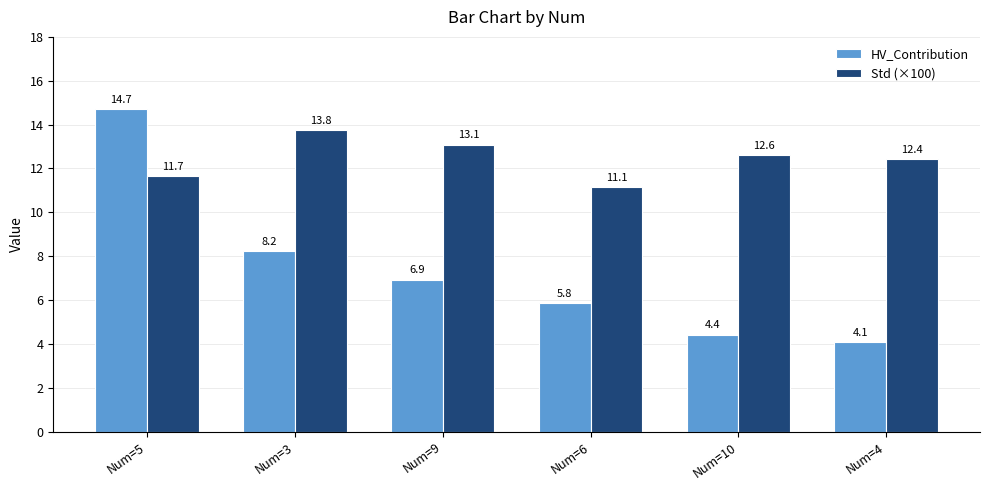

Reading left to right, extract all data points from this chart.

HV_Contribution: Num=5=14.7	Num=3=8.2	Num=9=6.9	Num=6=5.8	Num=10=4.4	Num=4=4.1
Std (×100): Num=5=11.7	Num=3=13.8	Num=9=13.1	Num=6=11.1	Num=10=12.6	Num=4=12.4